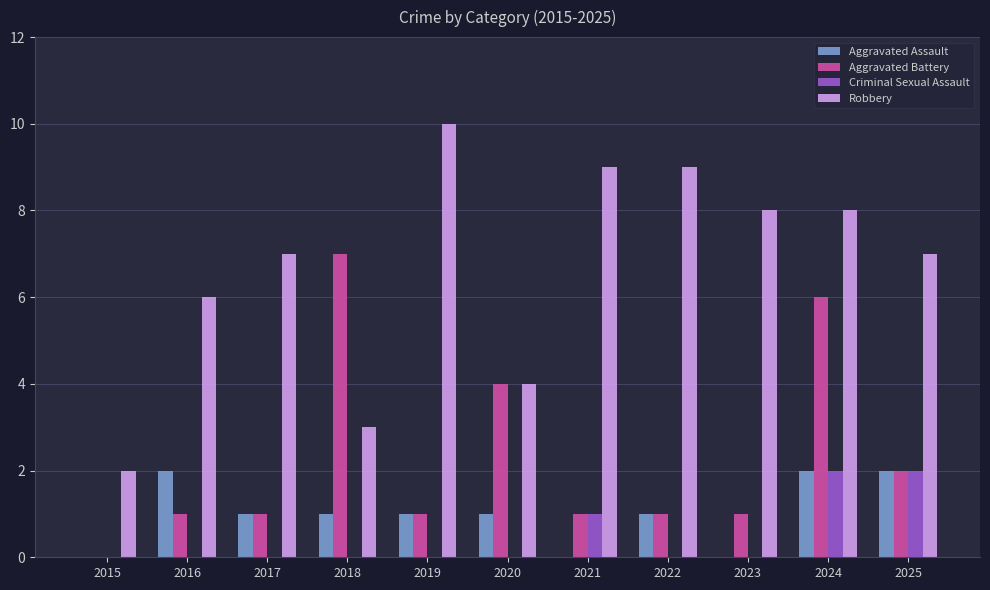

How many values in Aggravated Battery are above zero?

10